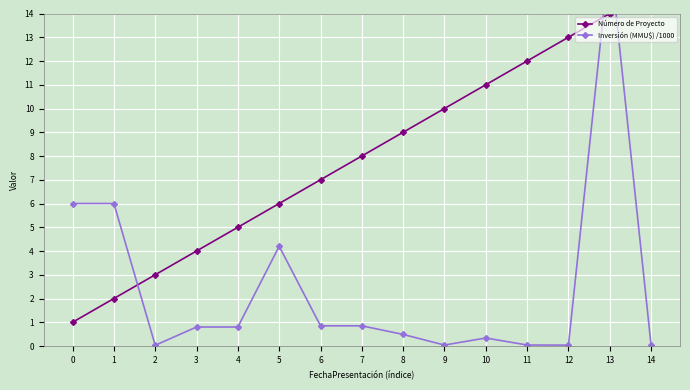

List the labels in order of Número de Proyecto value, smallest first.

0, 1, 2, 3, 4, 5, 6, 7, 8, 9, 10, 11, 12, 13, 14